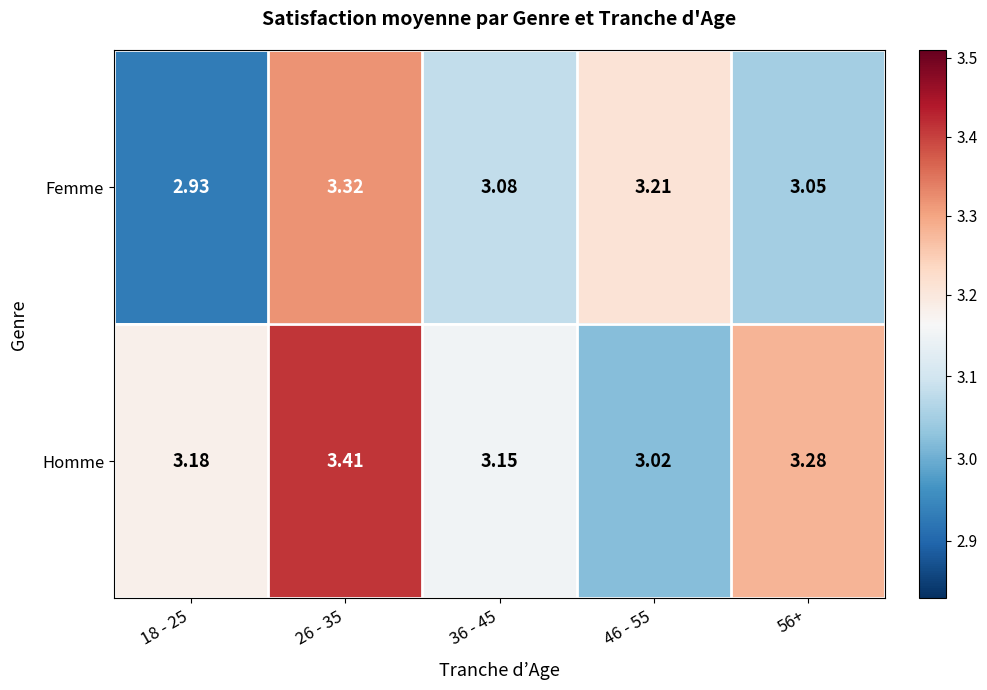

Between 18 - 25 and 26 - 35, which series saw the biggest shift?

Femme